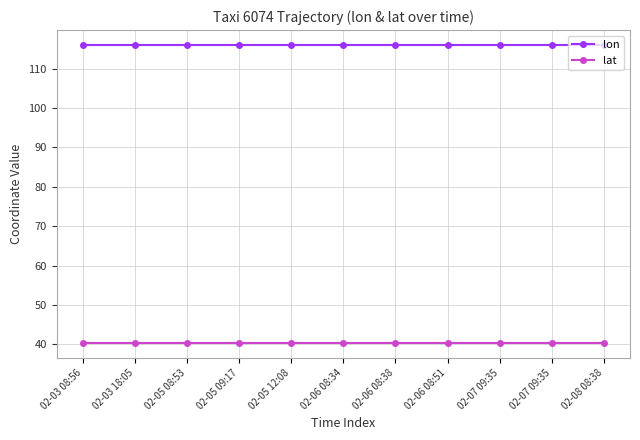

What is the maximum value shown in the chart?

116.0